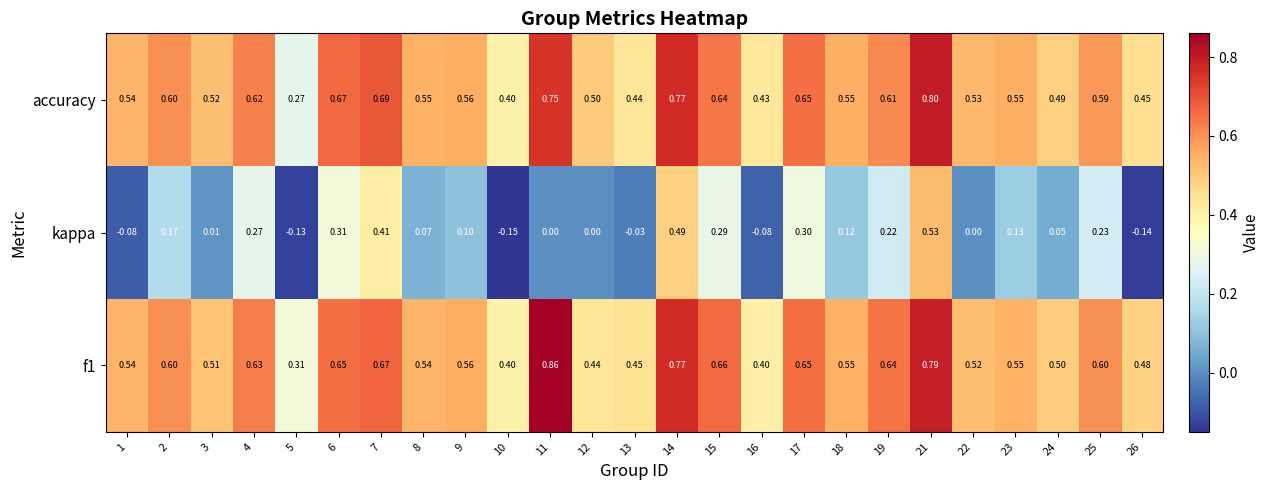

Which series has the largest range (max minus min)?

kappa